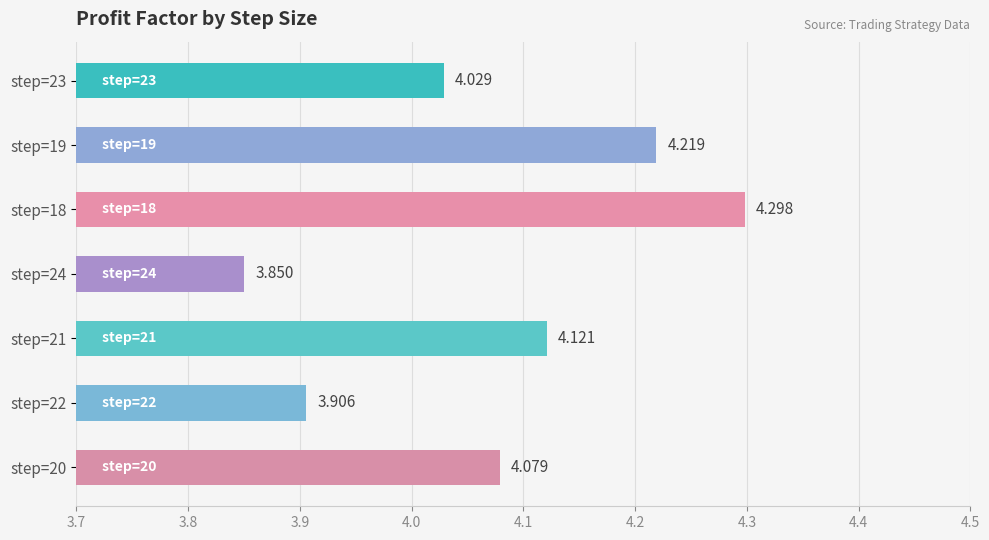

What is the average value?

4.1